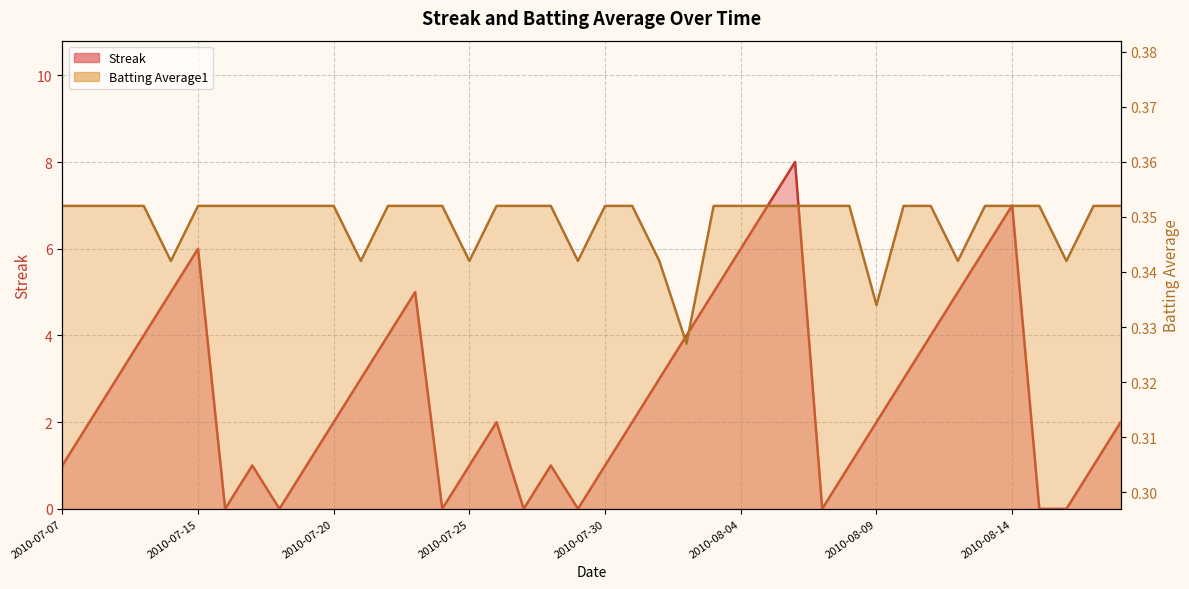

At how many categories does at least one series exceed 2?

18